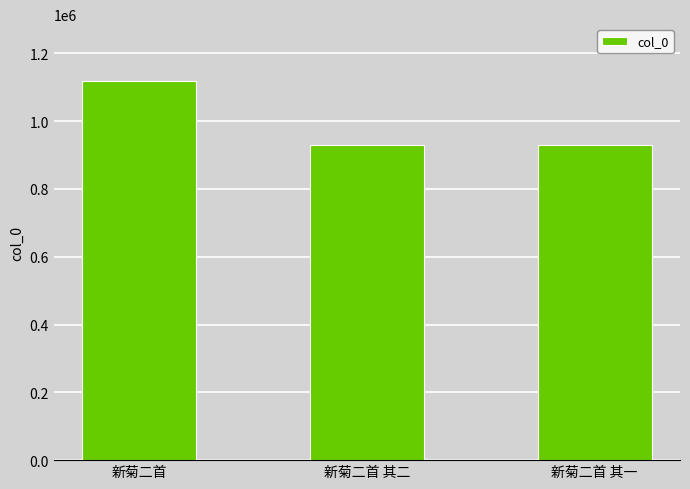

What is the average value?

992919